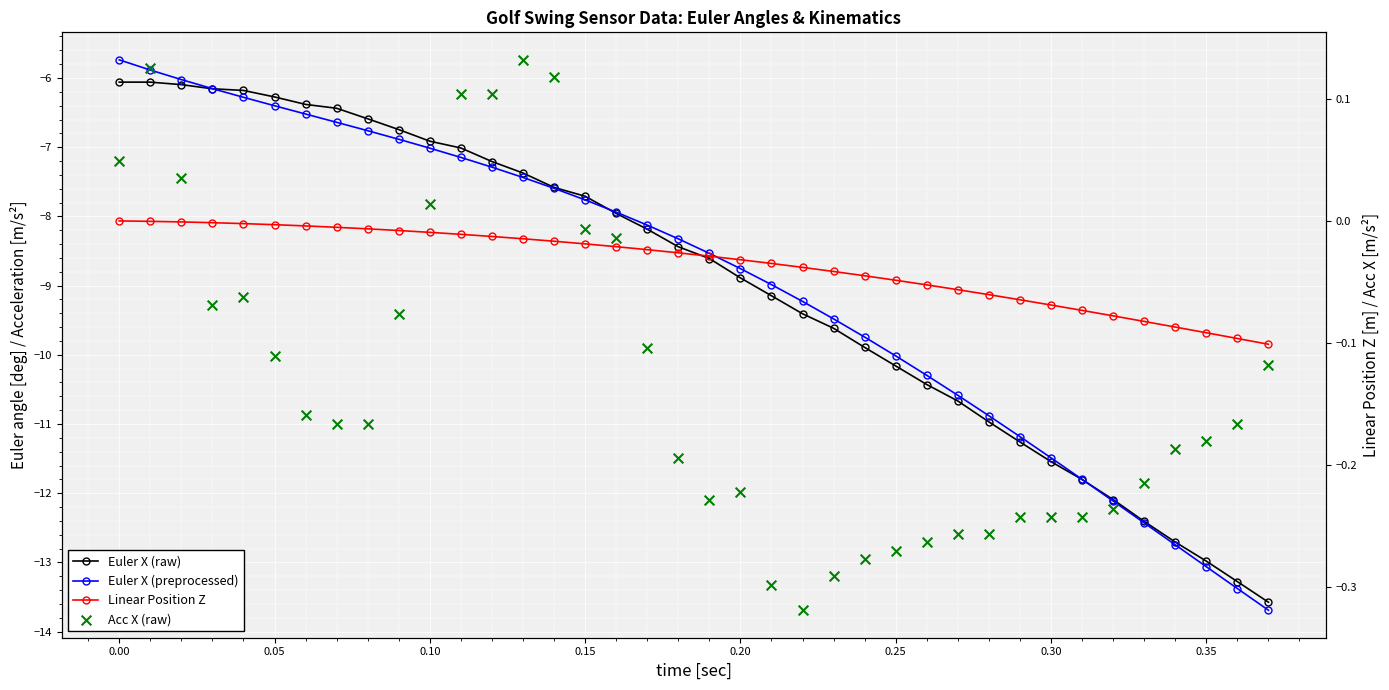

Is the value of Linear Position Z at 24 greater than the value of Euler X (raw) at 11?

Yes